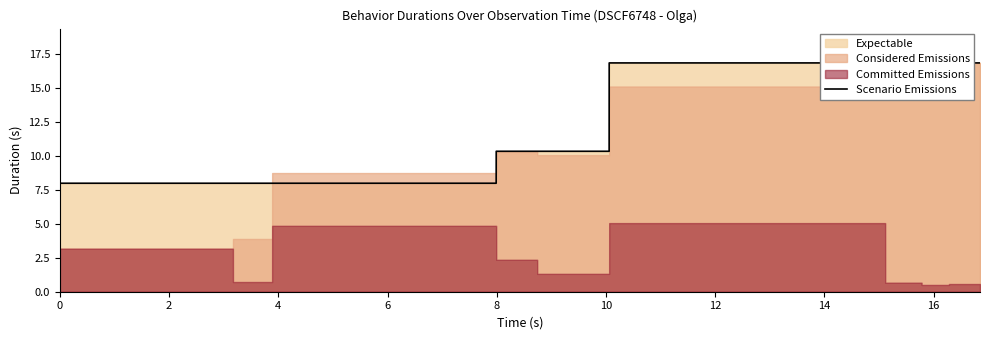

True or false: the data shows 1.8 at 6.

False